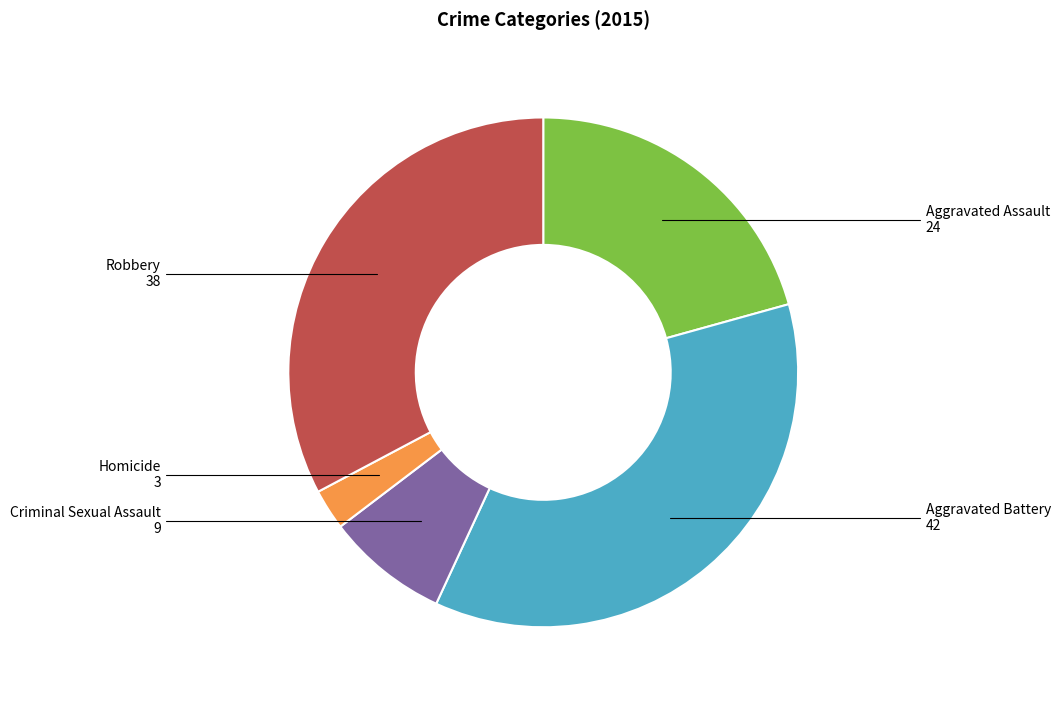

Does any single category account for the majority?

No